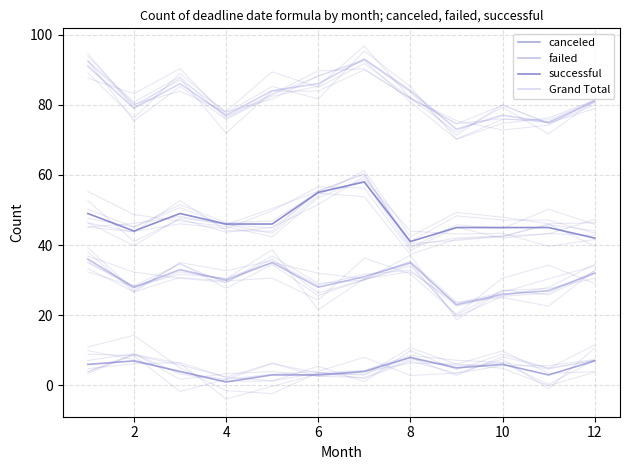

True or false: failed has more than 2 interior local peaks.

True